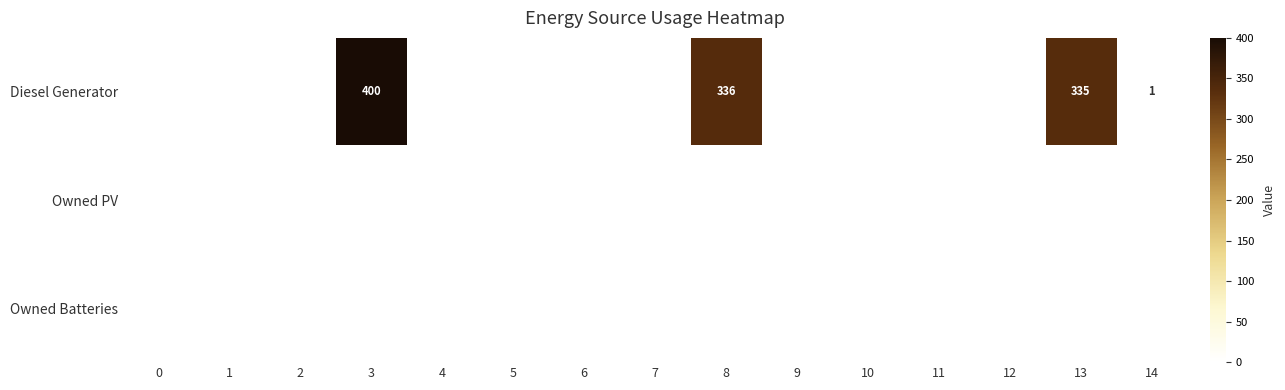

True or false: Diesel Generator has a value of 211 at 13.

False